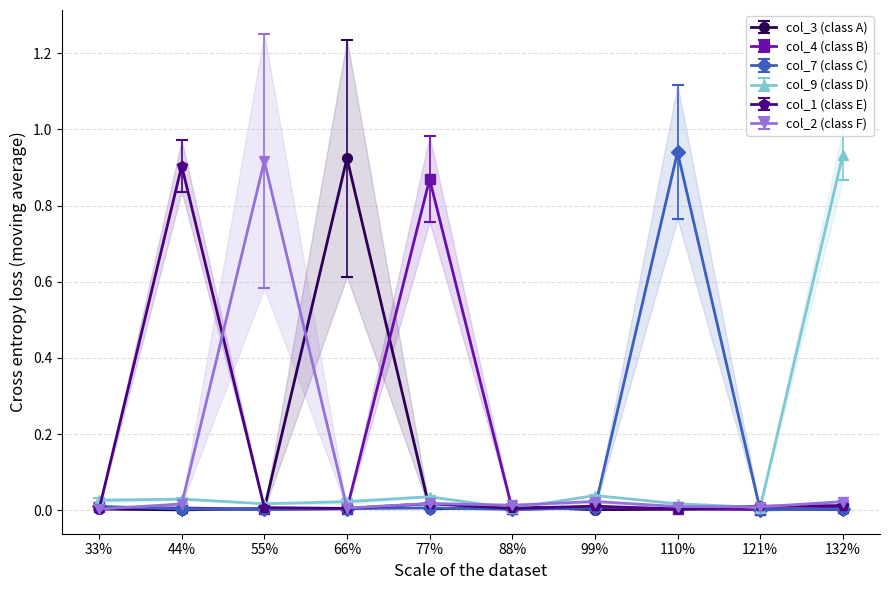

The col_7 series shows 0.0 at 5. True or false?

False